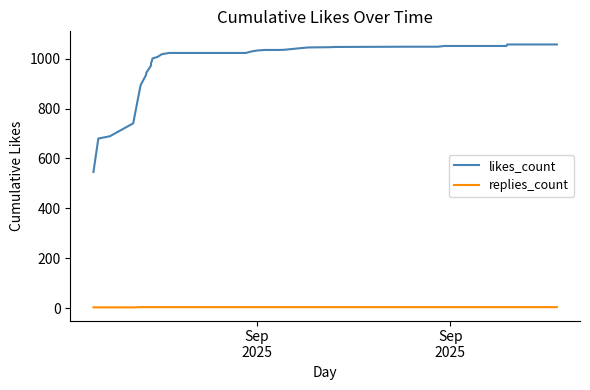

How many lines are shown in the chart?

2